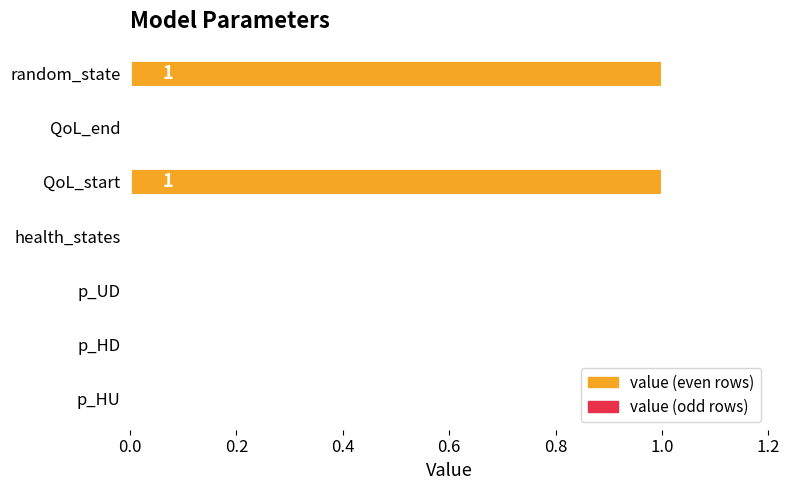

Count the number of values greater than 0.

2